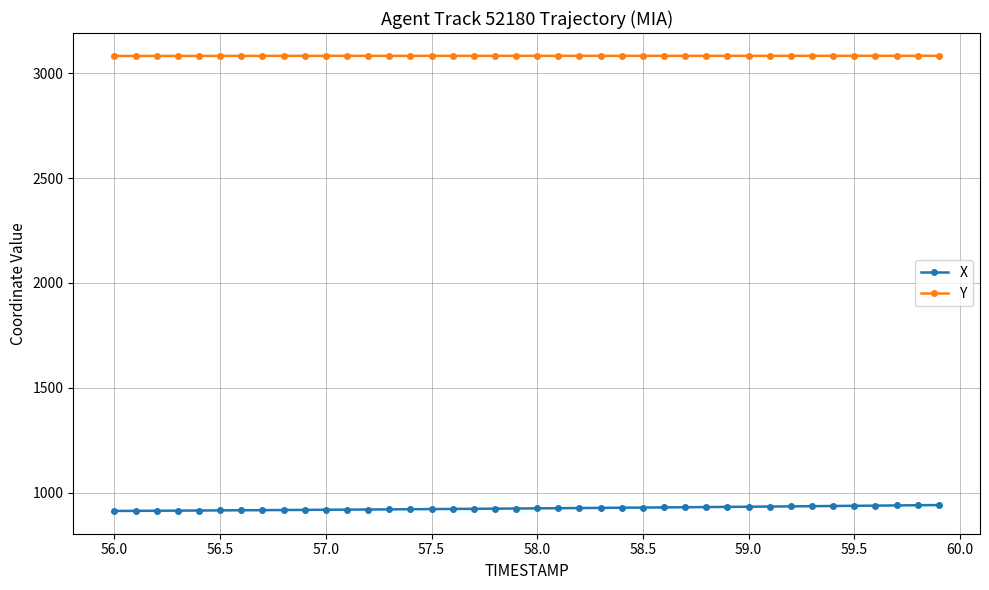

True or false: X and Y intersect in this chart.

False